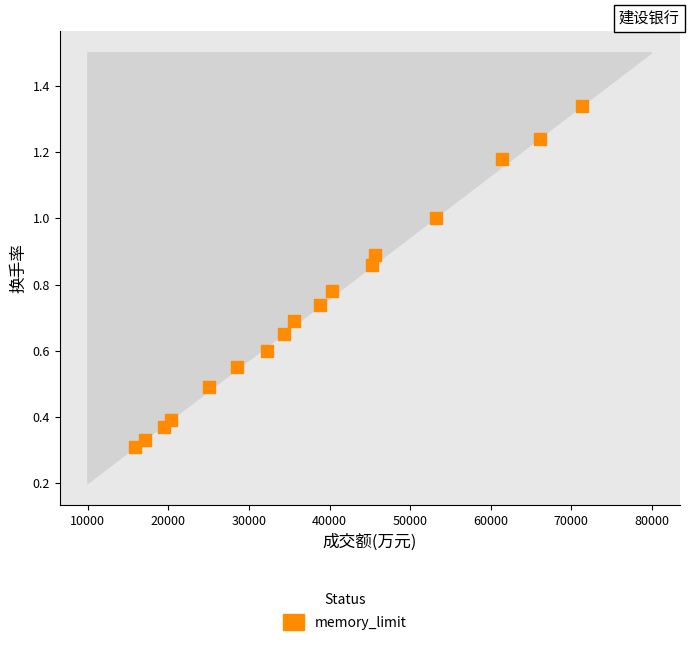

What is the range of Y values (max minus min)?

1.0